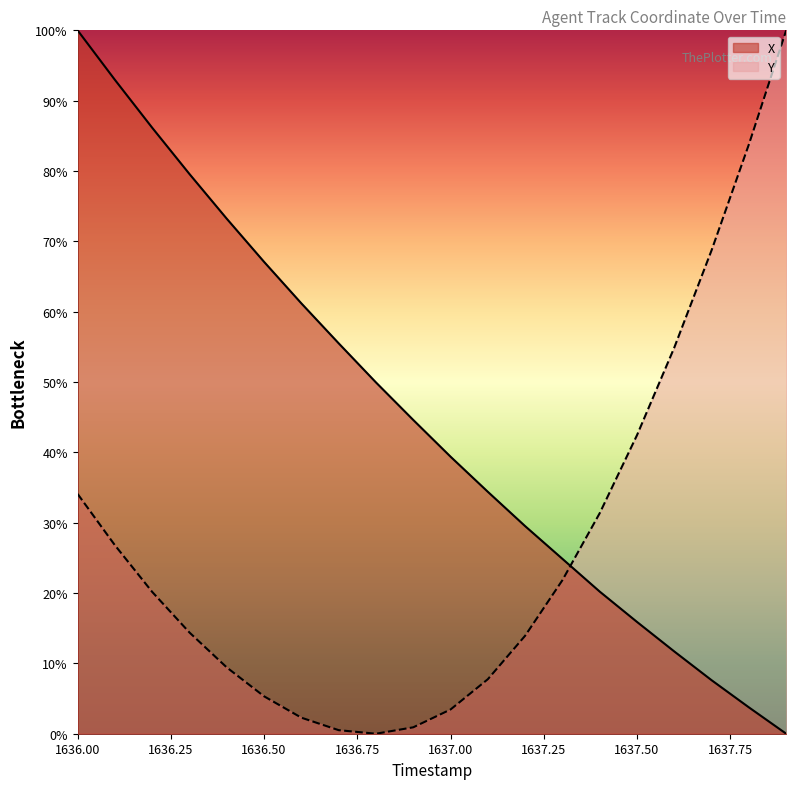

Reading left to right, list all the values displayed in this chart.

X: 100.0	93.0	86.2	79.6	73.2	67.1	61.2	55.5	49.9	44.6	39.4	34.4	29.5	24.9	20.2	15.9	11.7	7.6	3.7	0.0
Y: 34.1	26.8	20.2	14.4	9.4	5.3	2.3	0.5	0.0	0.9	3.4	7.8	13.9	21.8	31.4	42.5	54.9	68.7	83.8	100.0